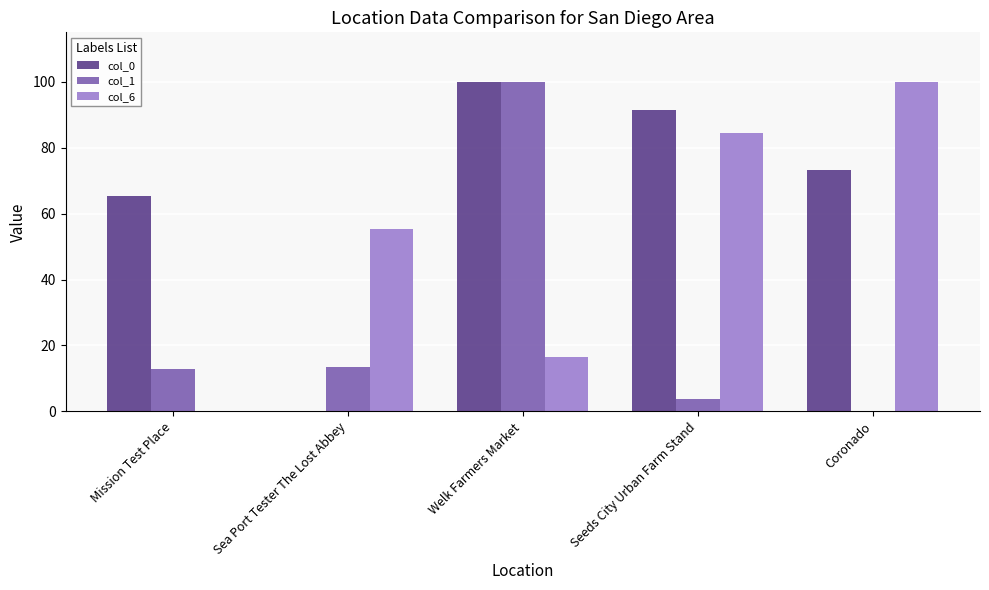

Count the number of categories in the chart.

5